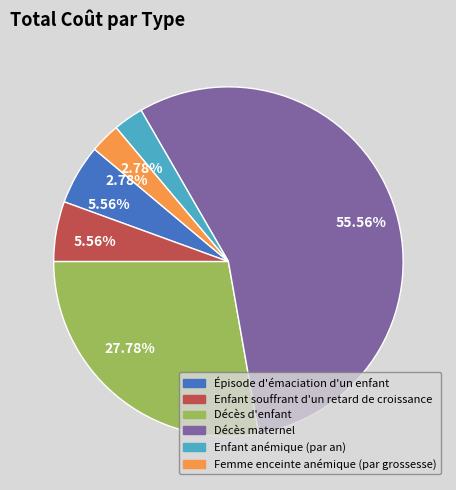

Approximately how many times larger is the value at Femme enceinte anémique (par grossesse) compared to Enfant souffrant d'un retard de croissance?

0.5